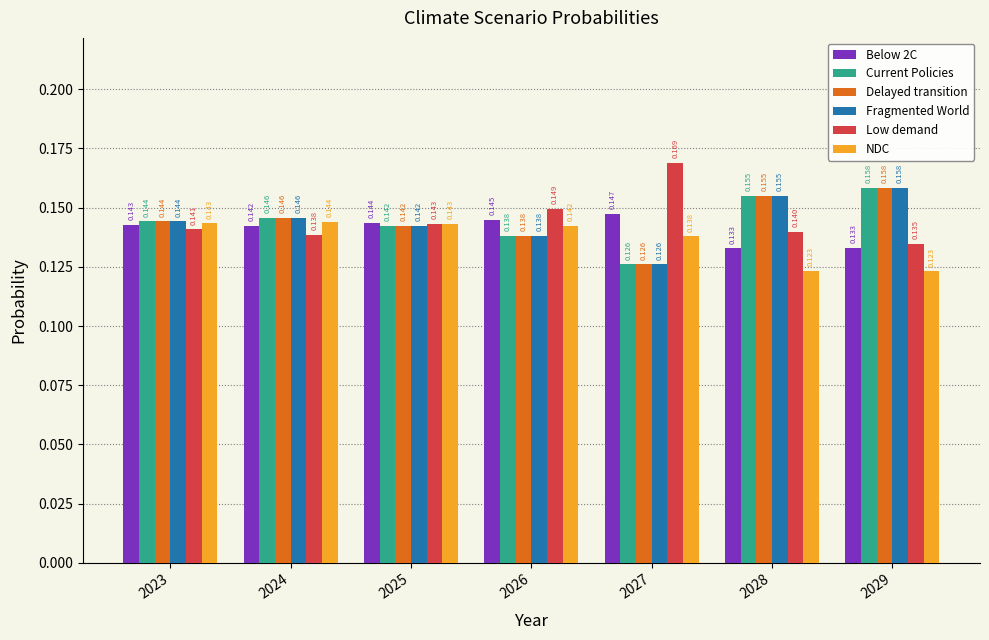

Which series has the largest total across all categories?

Low demand